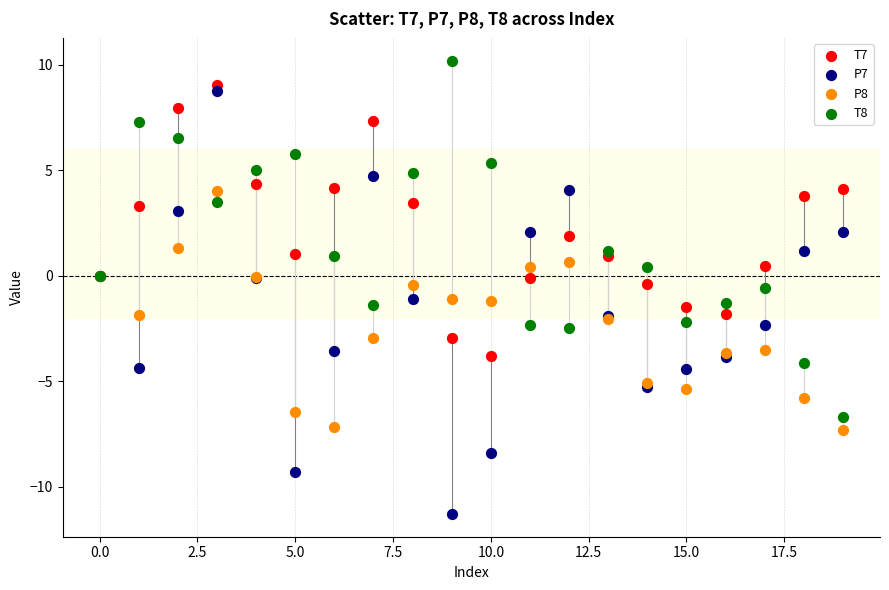

What are all the series names shown in the legend?

T7, P7, P8, T8